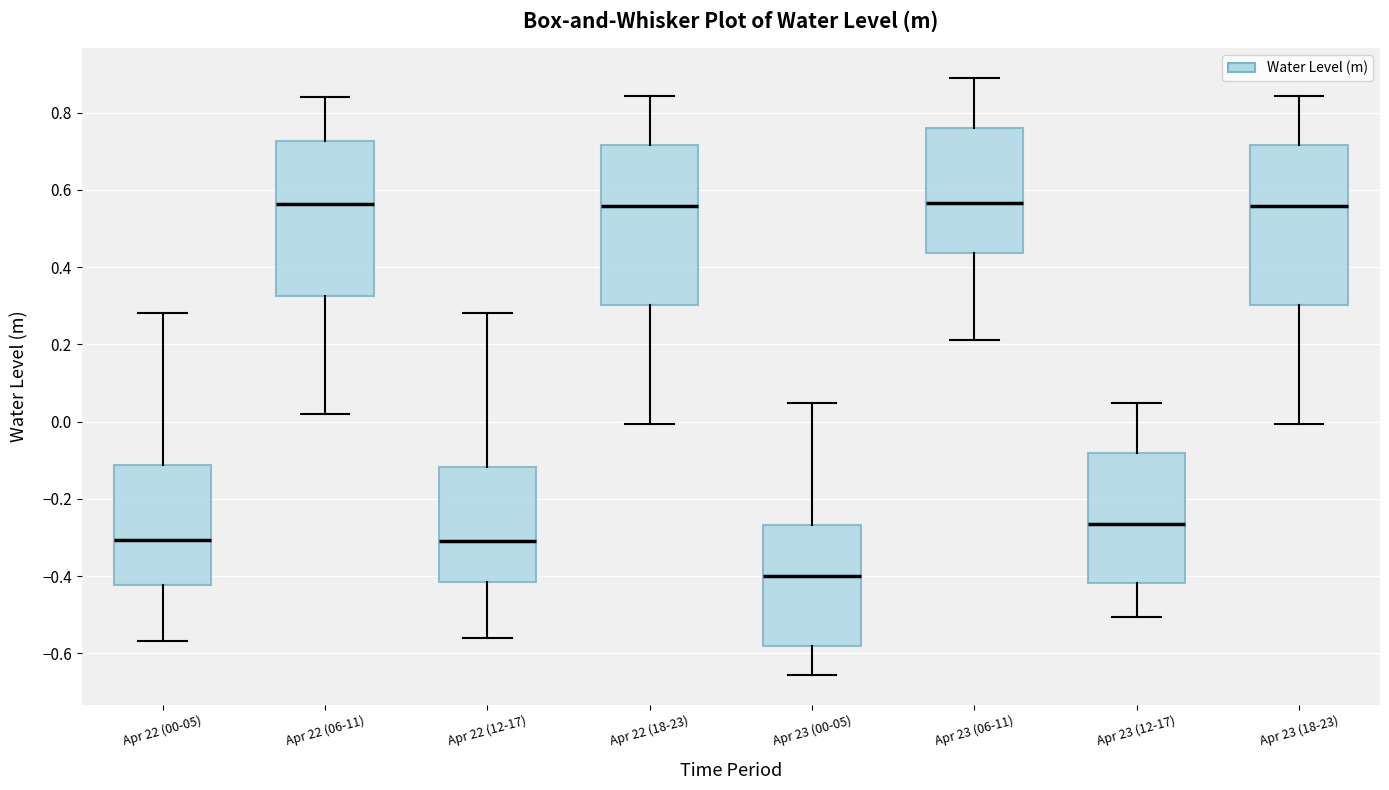

Where does the lower whisker of the box for Apr 23 (12-17) end on the y-axis? The values are not printed on the chart, so give them approximately, as read against the axis.

-0.50